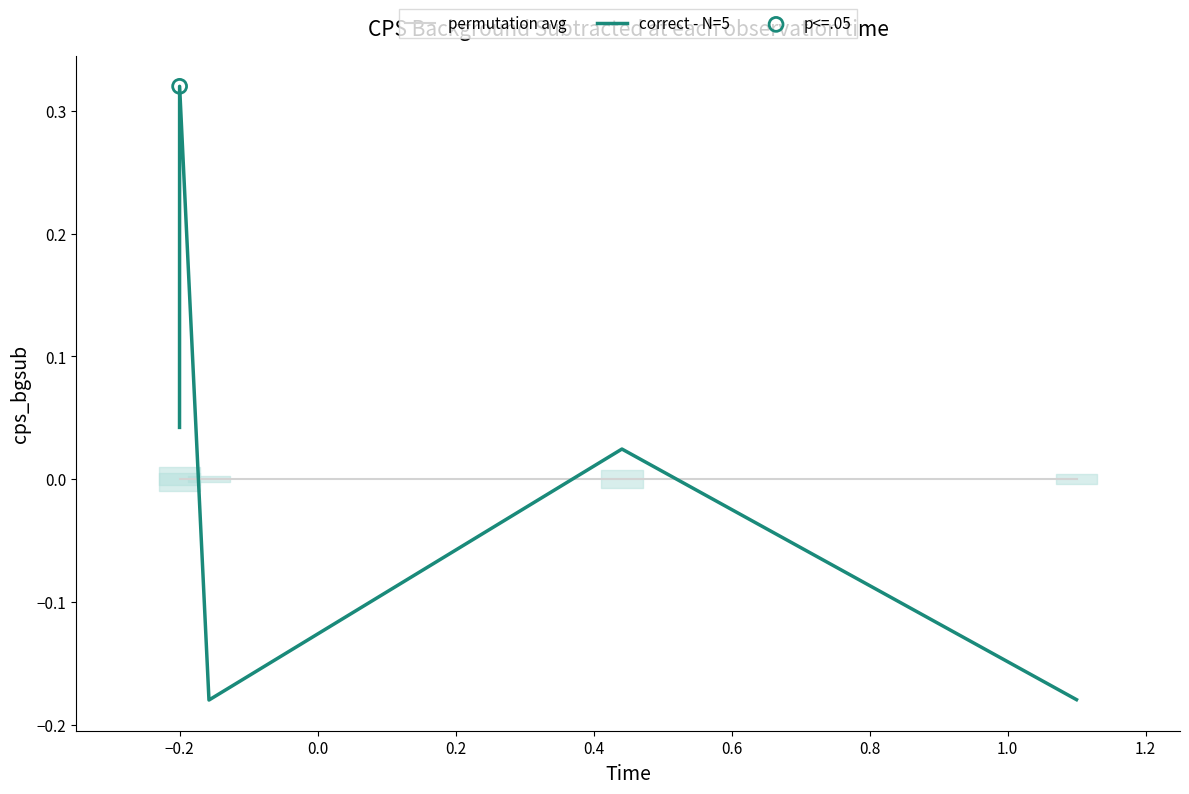

Which series reaches the maximum Y coordinate?

correct - N=5